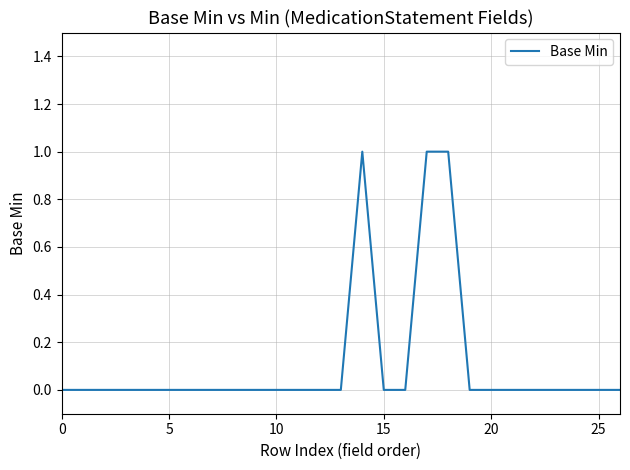

What is the maximum value shown in the chart?

1